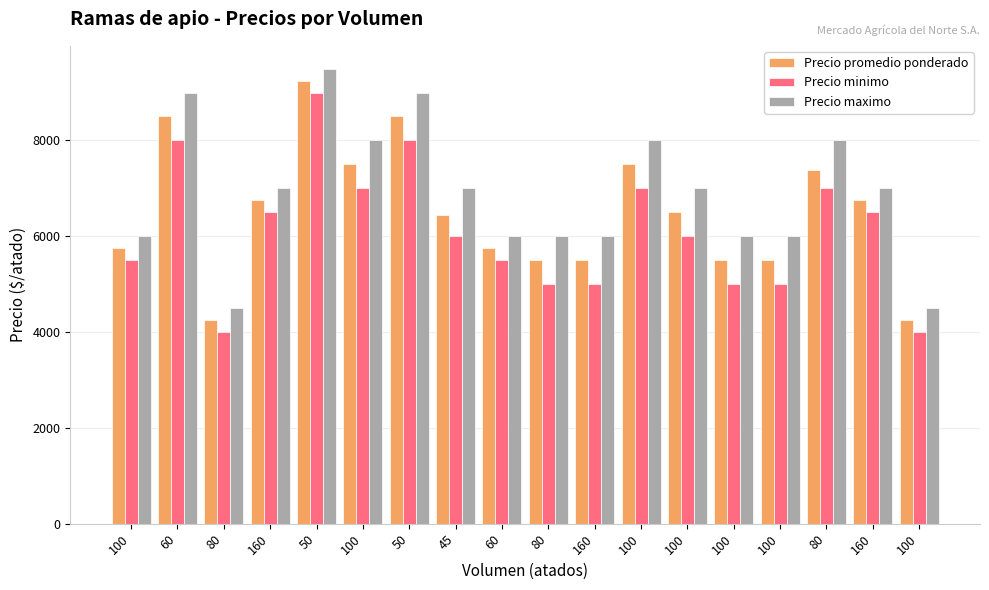

How many categories are shown in the chart?

18